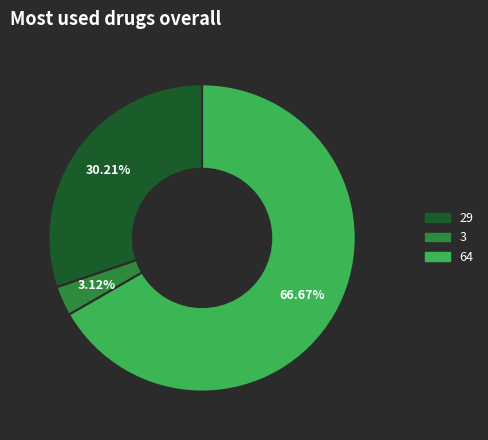

Which category has the smallest portion of the pie?

3